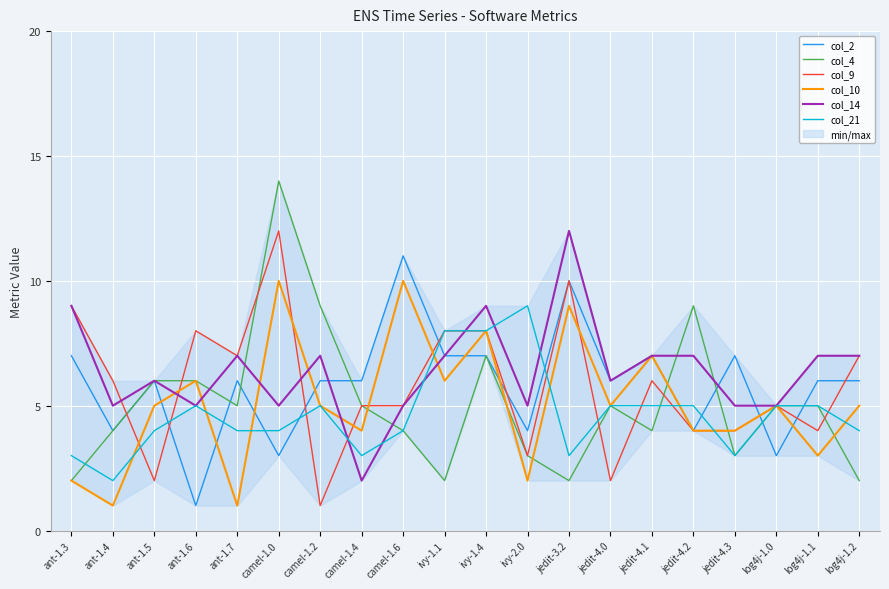

Count the number of categories in the chart.

20